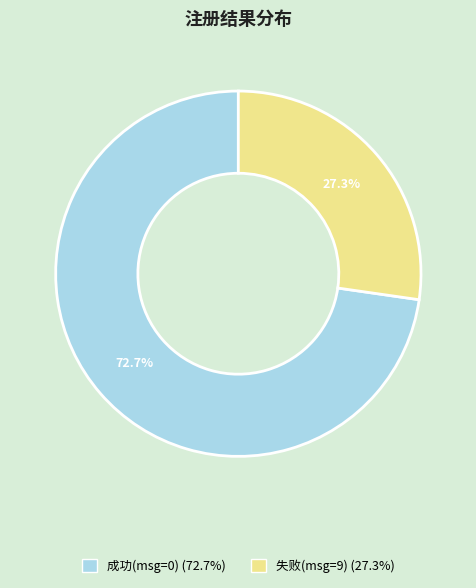

Does any single category account for the majority?

Yes